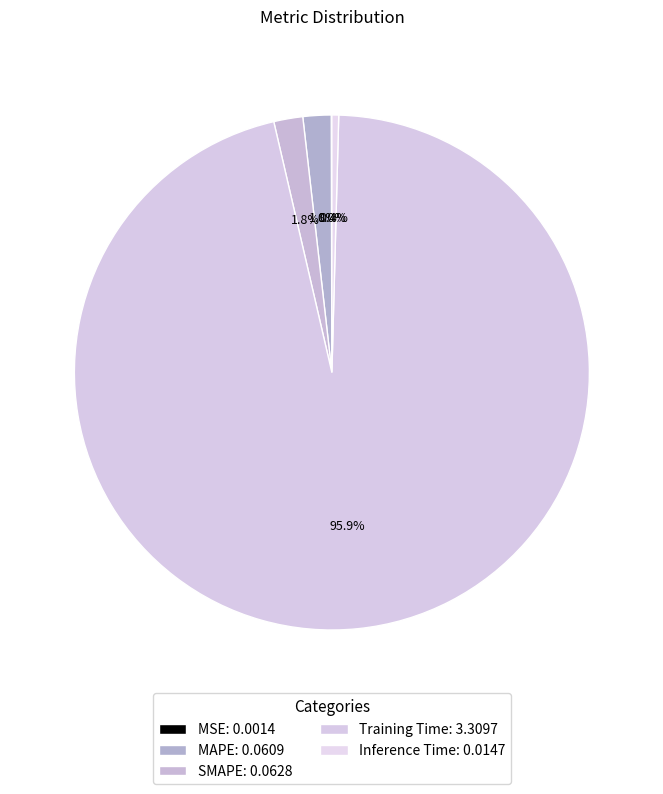

What portion of the pie excludes MAPE?

98.2%